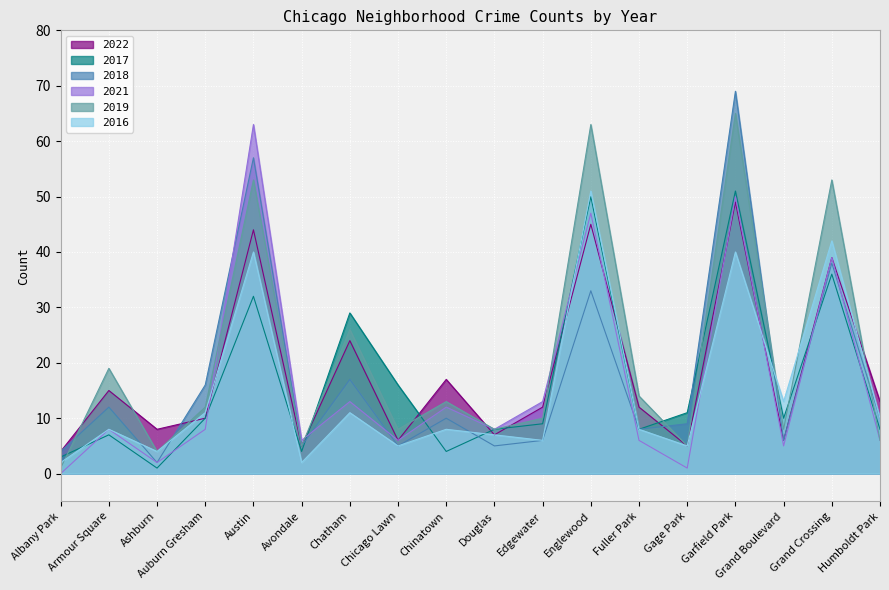

Where does the 2022 series first go above 12?

Armour Square